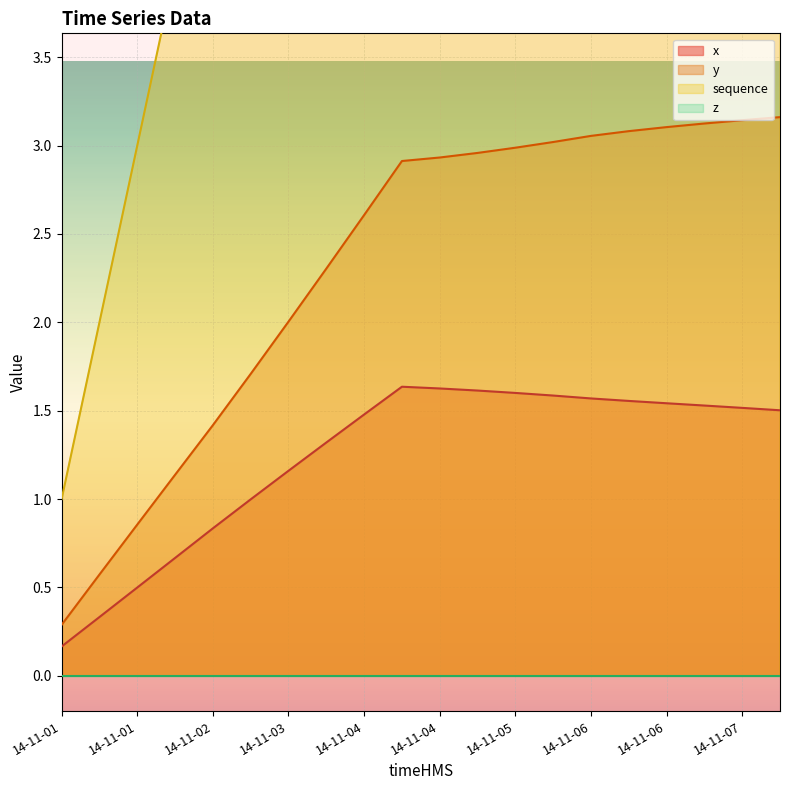

Which category has the highest value across all series?

14-11-07